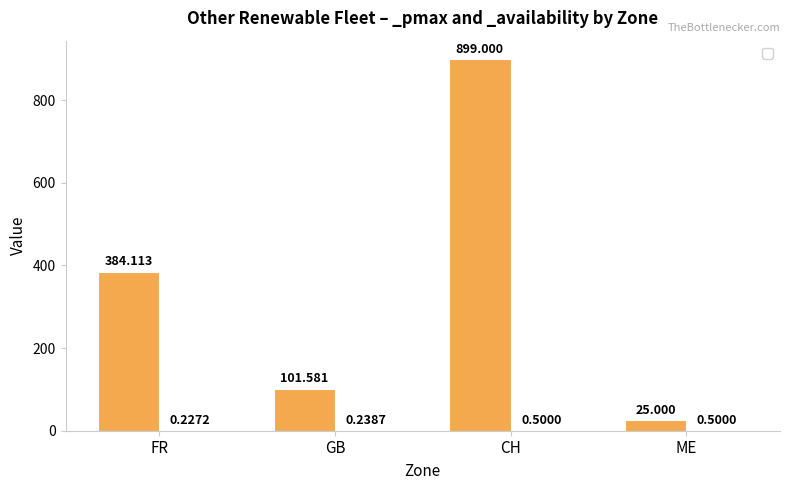

What is the sum of the _pmaxmax values at ME and GB?

126.6